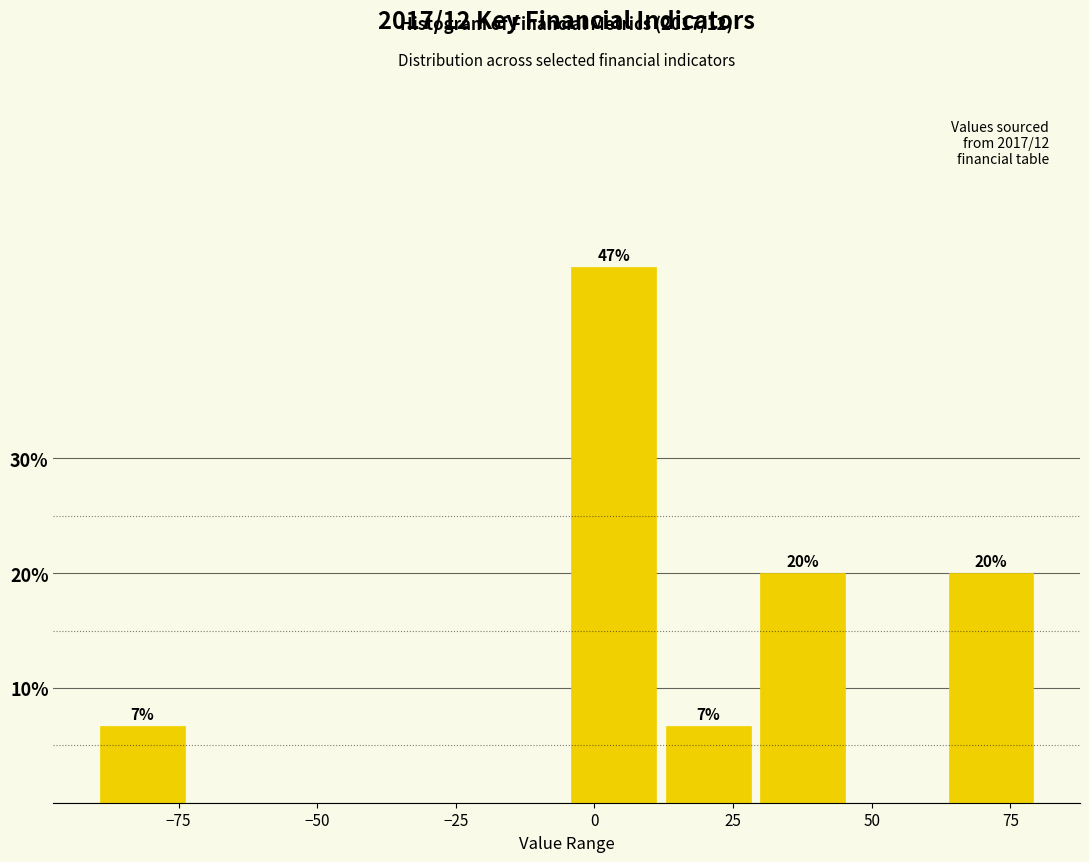

Read against the x-axis, roughly where is the centre of the tallest bar?

5